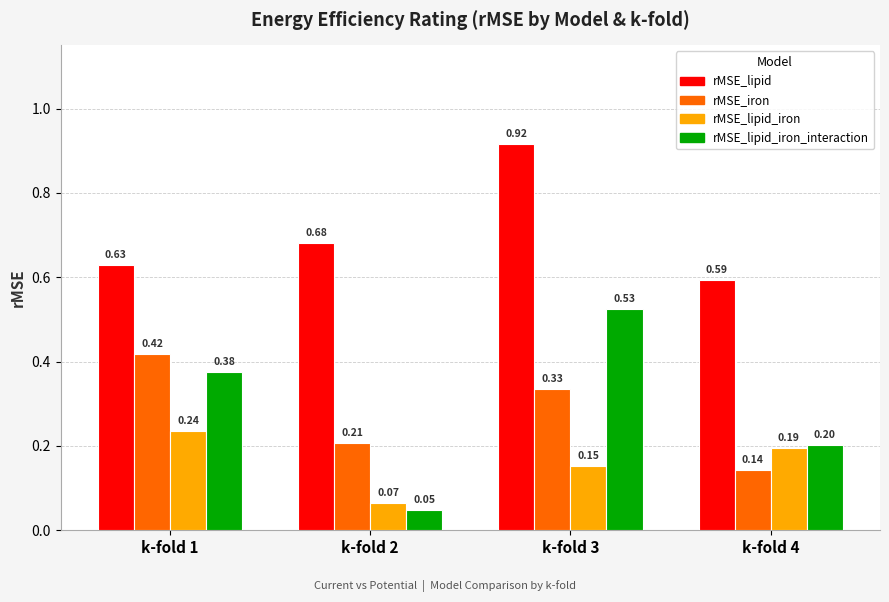

List the series in order of their peak value, highest first.

rMSE_lipid, rMSE_lipid_iron_interaction, rMSE_iron, rMSE_lipid_iron